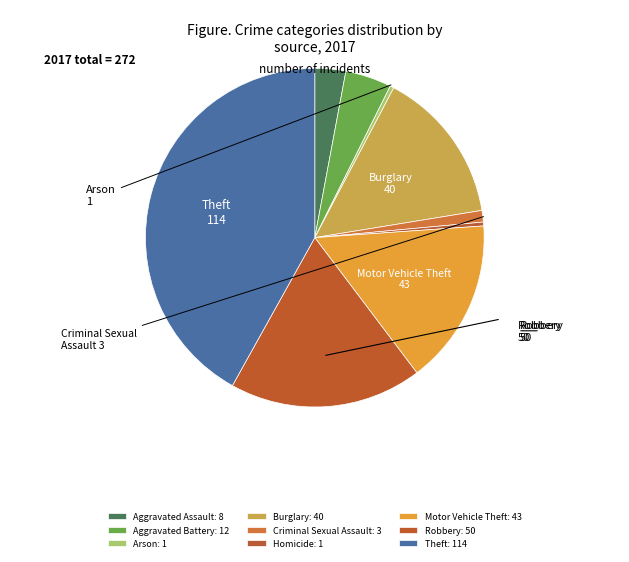

What is the smallest slice in the pie chart?

Arson